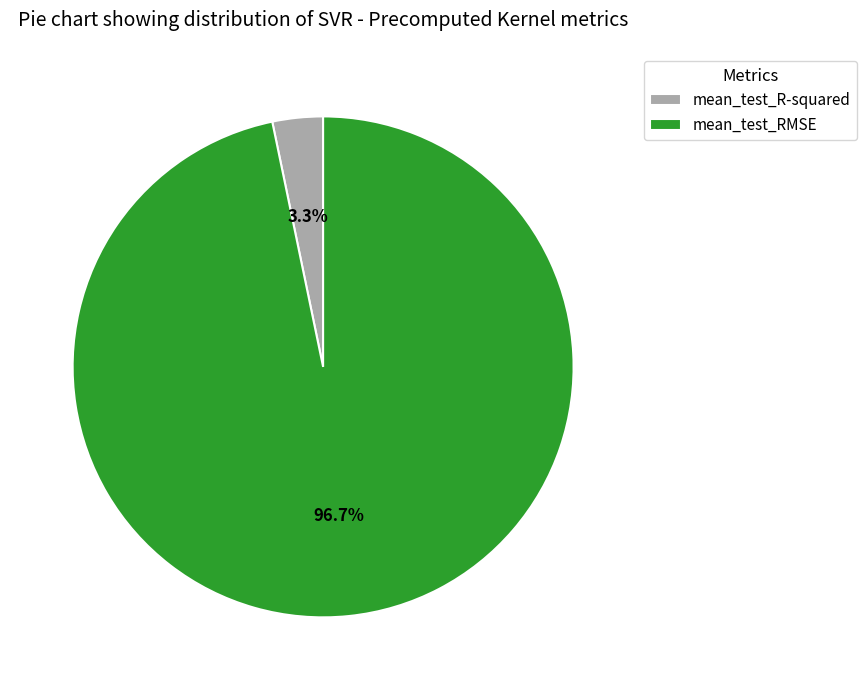

Between mean_test_RMSE and mean_test_R-squared, which is larger?

mean_test_RMSE